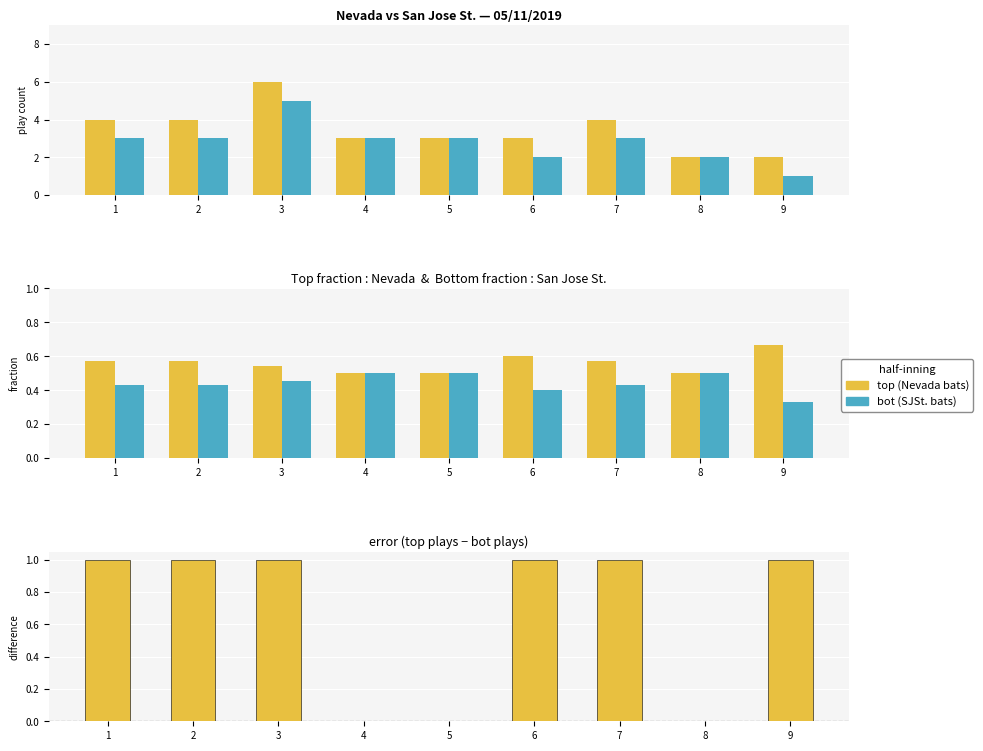

True or false: bot has a value of 0.2 at 1.

False